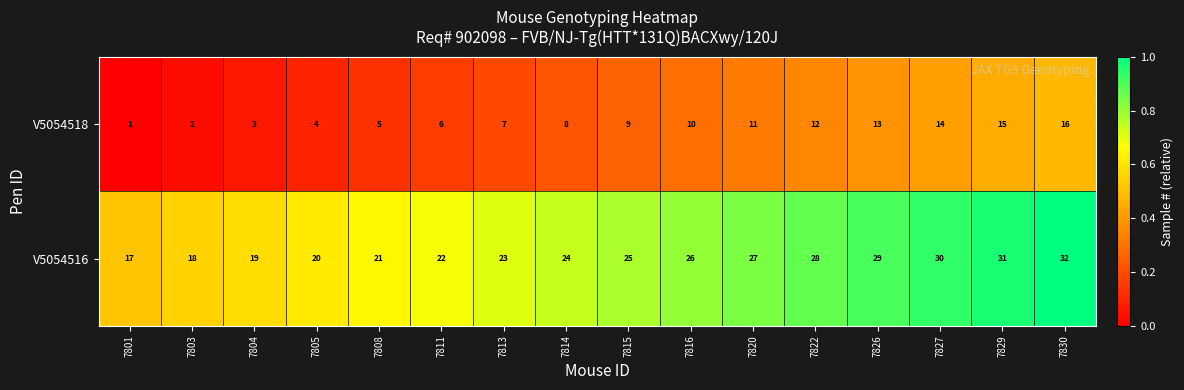

What is the total value across all series at 7811?

28